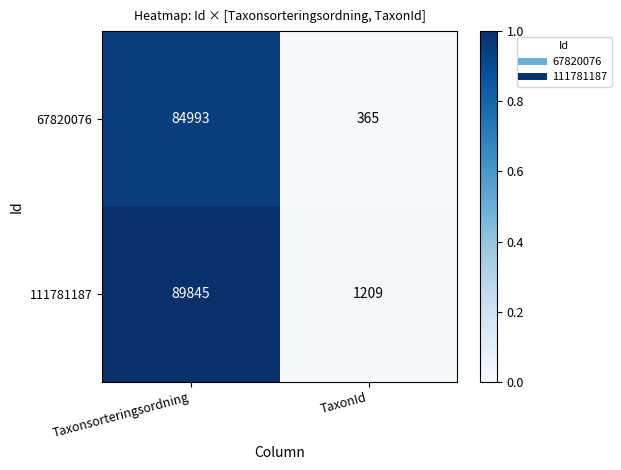

Count the number of data series in this chart.

2